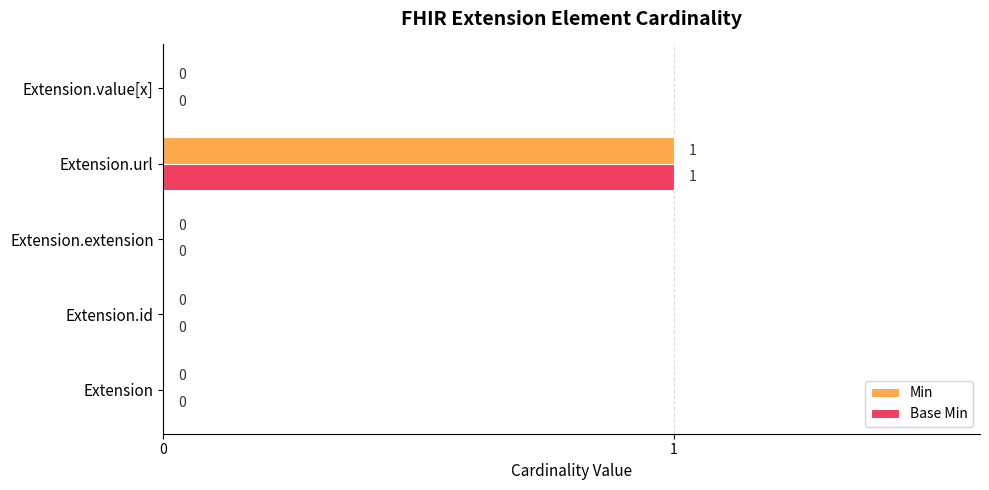

At which category is the sum across all series the highest?

Extension.url